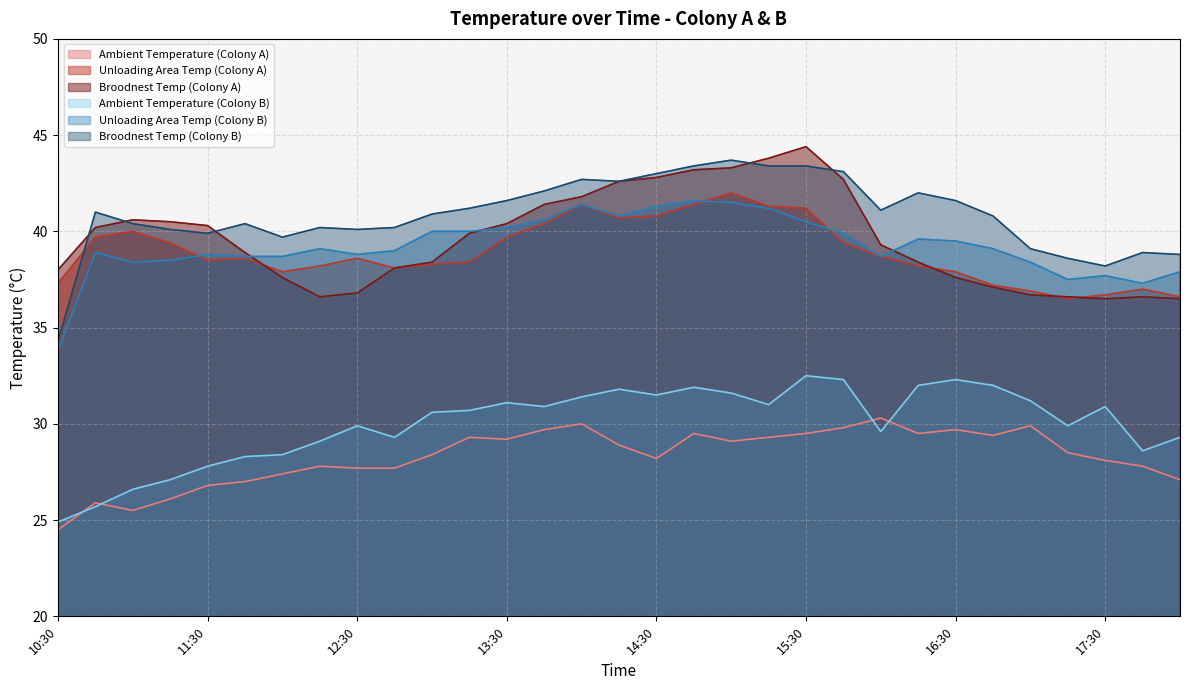

What is the value of the Broodnest Temp (Colony A) point at the 25th from the left?

37.6